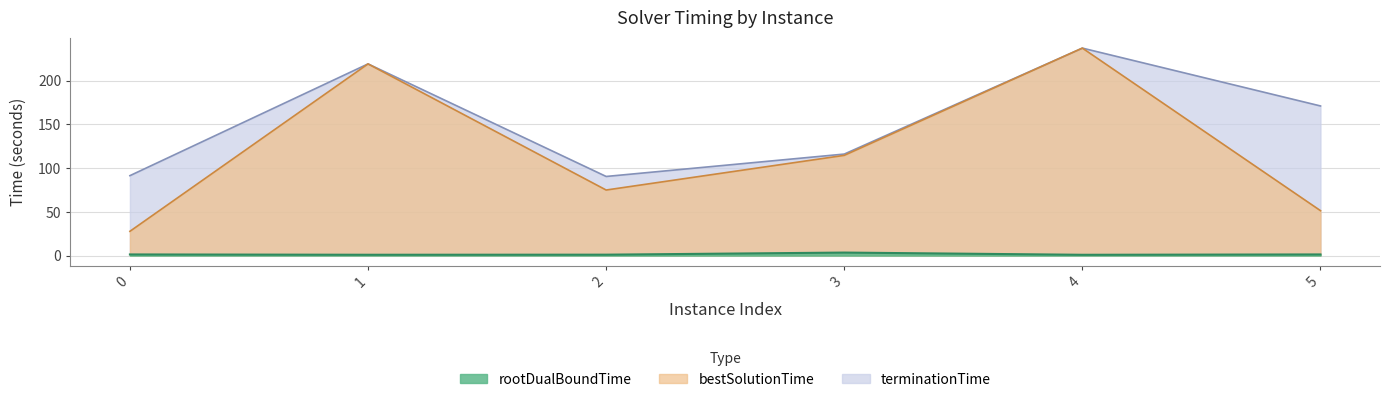

Reading left to right, extract all data points from this chart.

rootDualBoundTime: 0=1.3	1=1.0	2=1.1	3=3.5	4=0.9	5=1.3
bestSolutionTime: 0=27.8	1=219.1	2=75.0	3=114.6	4=237.2	5=51.4
terminationTime: 0=91.4	1=219.1	2=90.5	3=116.1	4=237.2	5=171.1